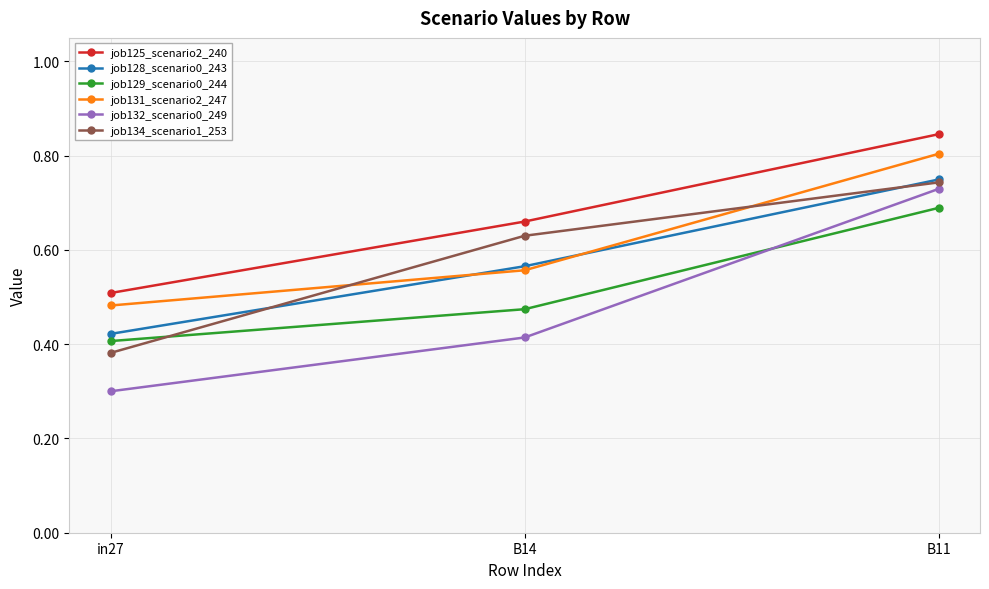

What is the difference between the maximum and minimum values in the job129_scenario0_244 series?

0.3